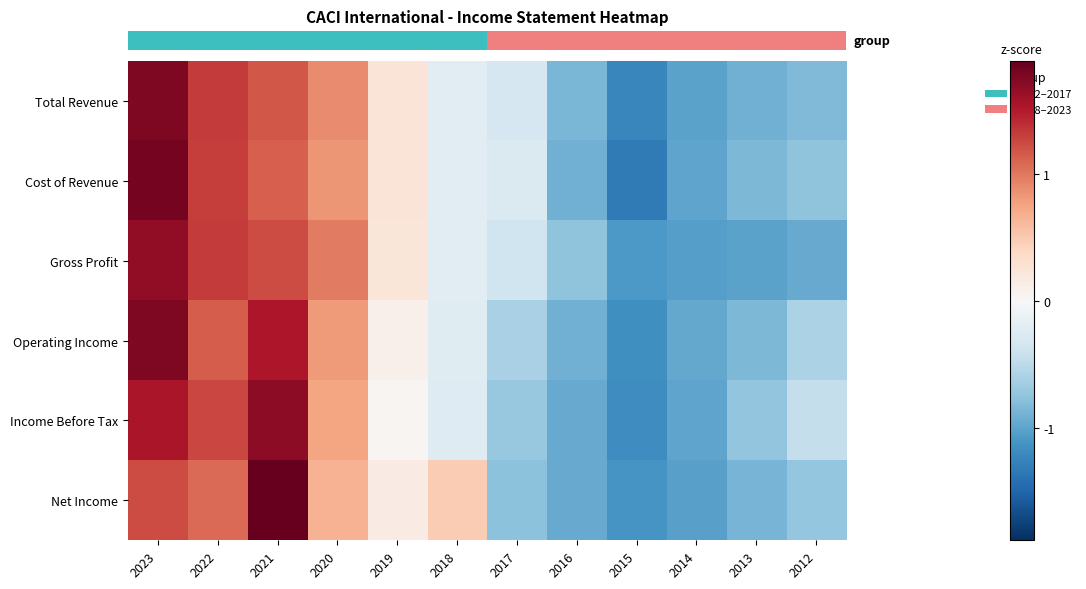

Which has a higher value, 2023 or 2018?

2023